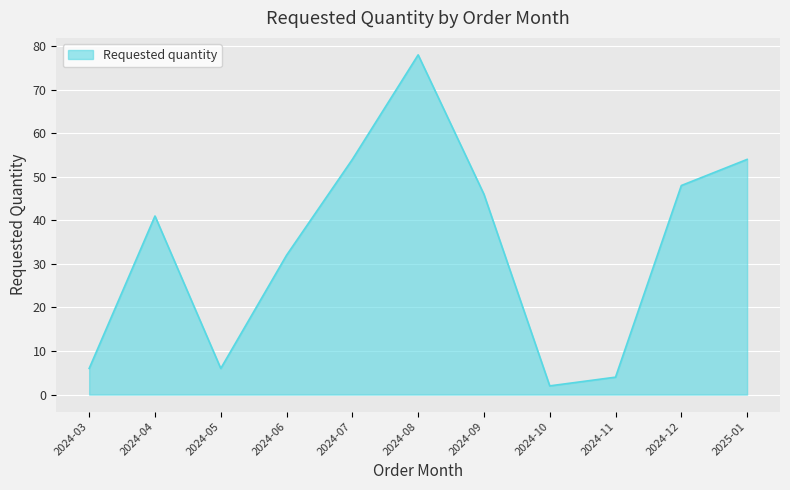

What is the maximum value shown in the chart?

78